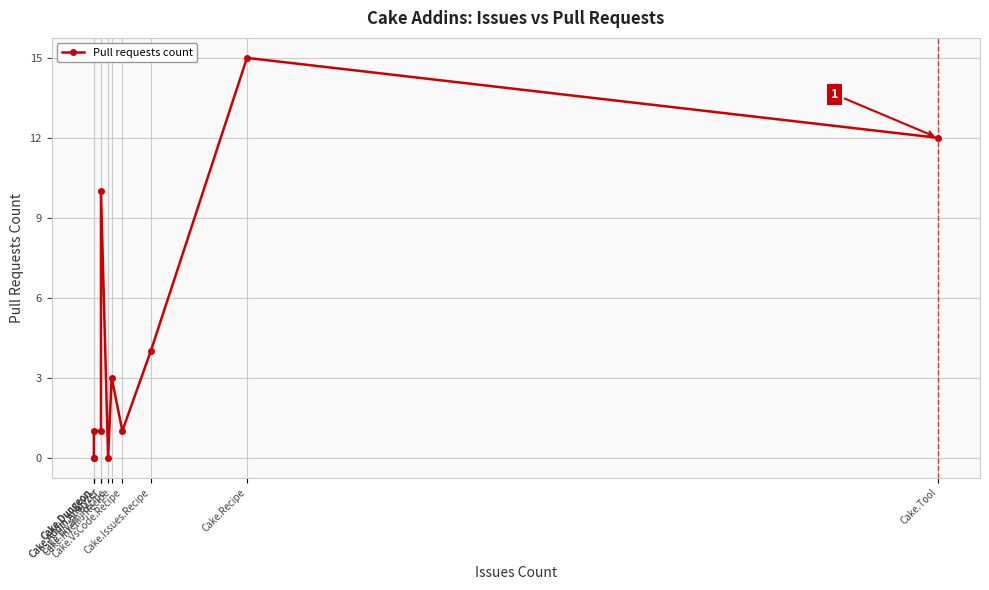

Where is the first local minimum?

Cake.Wyam.Recipe